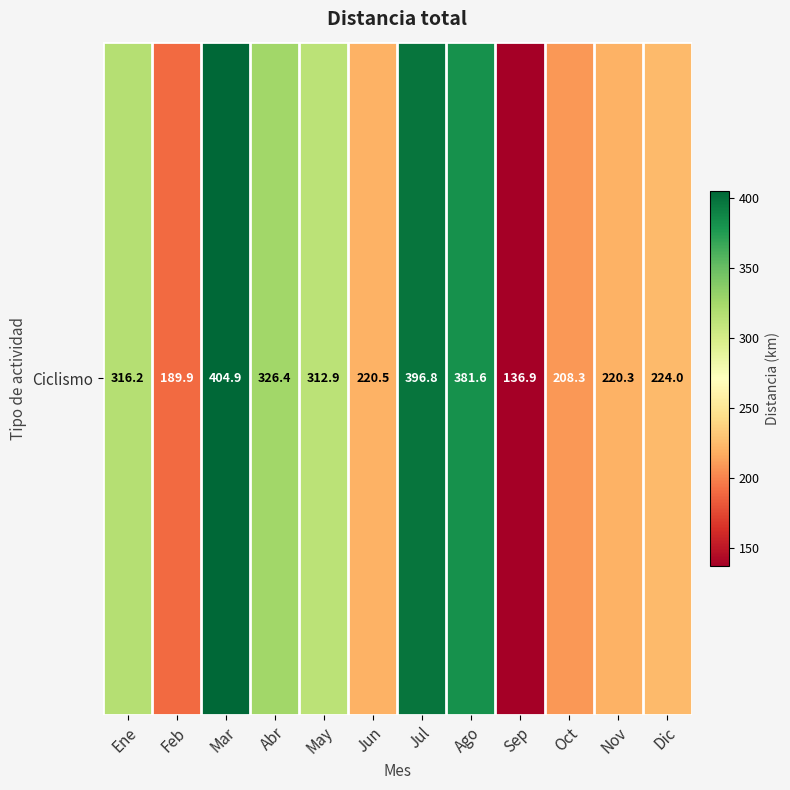

What is the sum of the values at Abr and Ene?

642.6